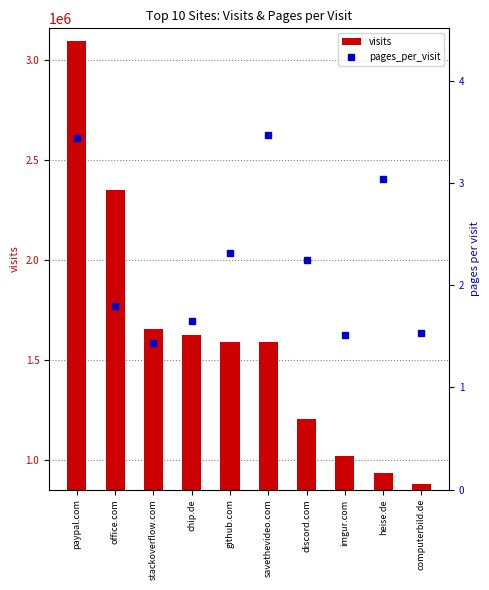

What is the sum of the visits values at discord.com and savethevideo.com?

2797804